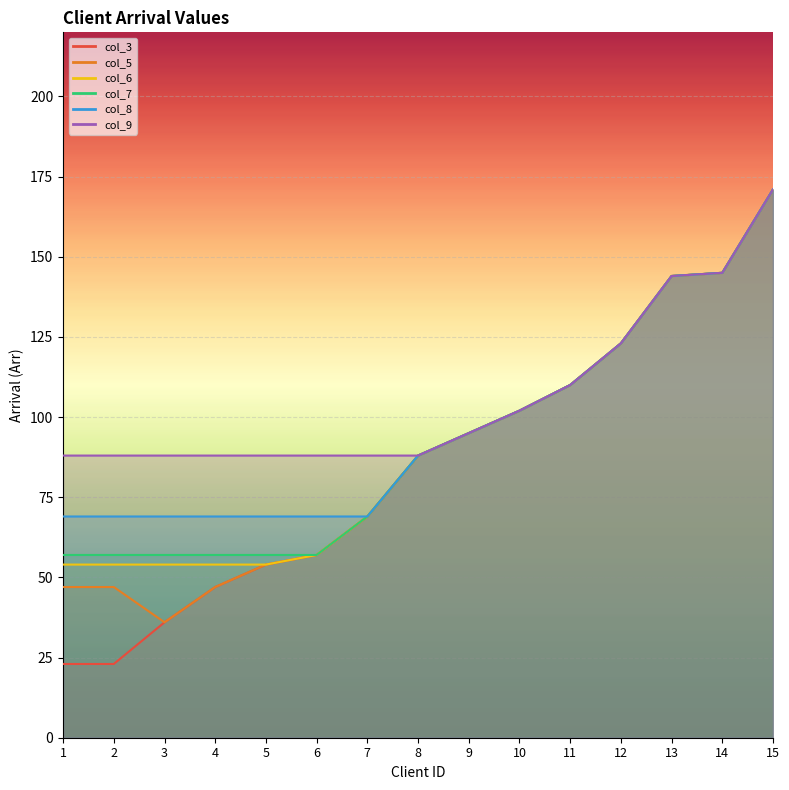

What is the value of the col_7 point at the 2nd from the left?

57